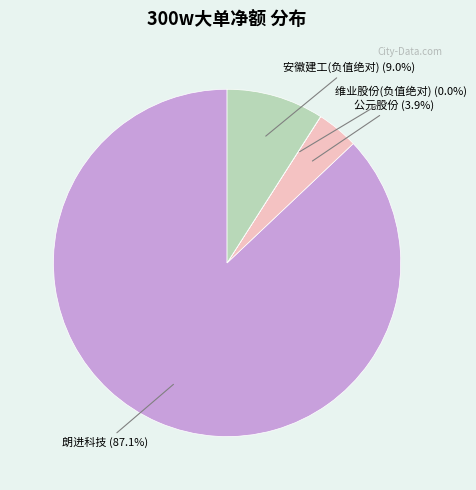

Which slice is the largest?

朗进科技